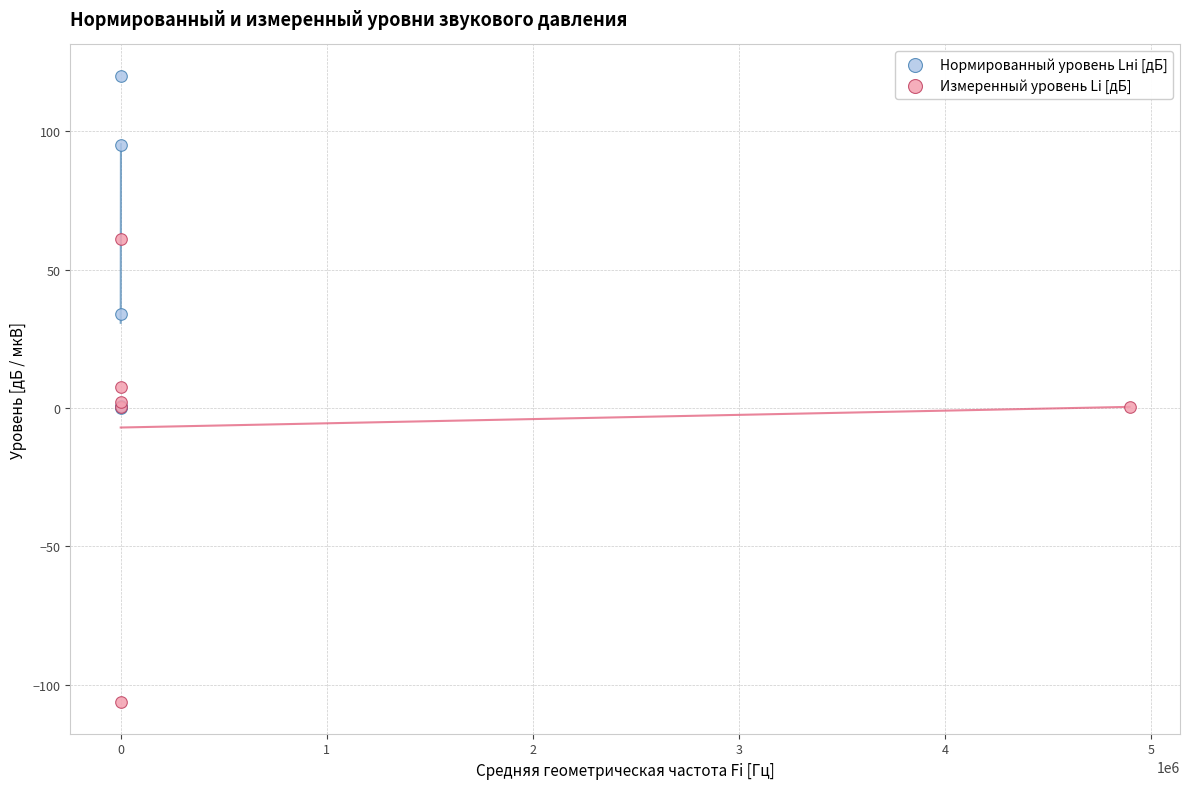

Which series contains the highest Y value?

Нормированный уровень Lнi [дБ]